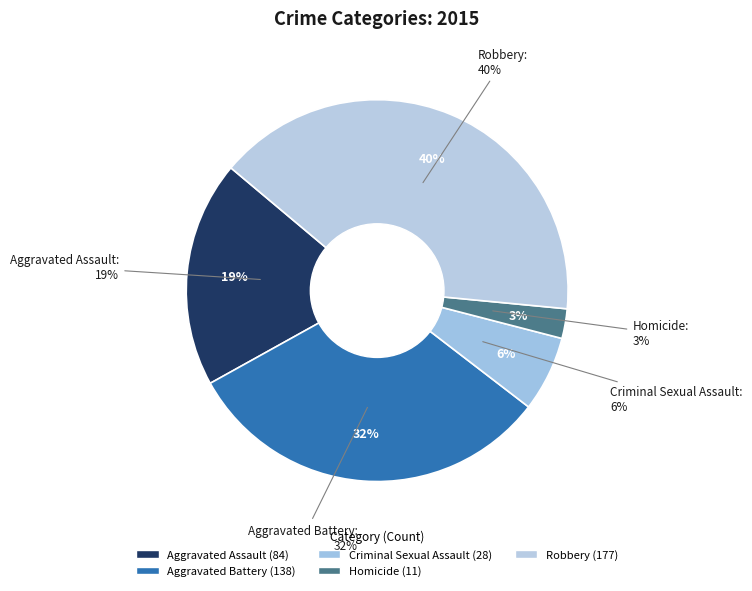

What is the change in value from Homicide to Robbery?

+166